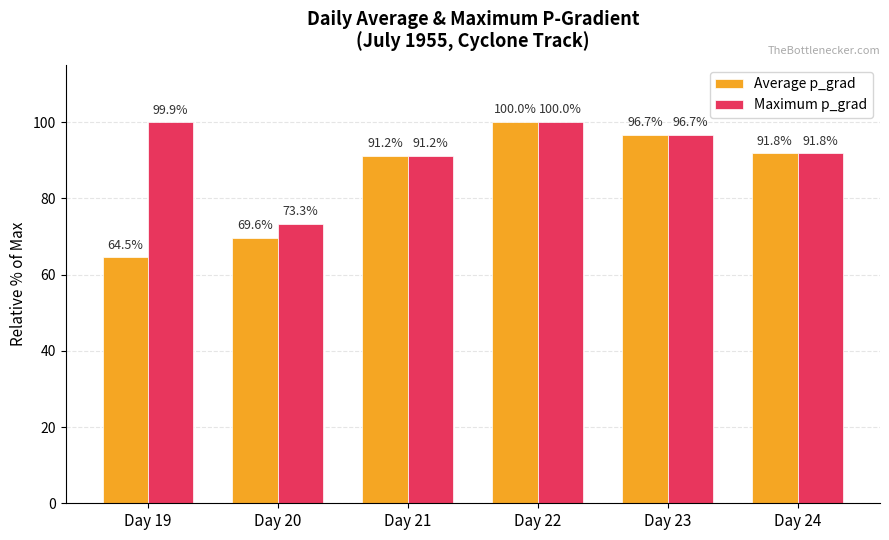

At which label is Maximum p_grad closest to 86?

Day 21